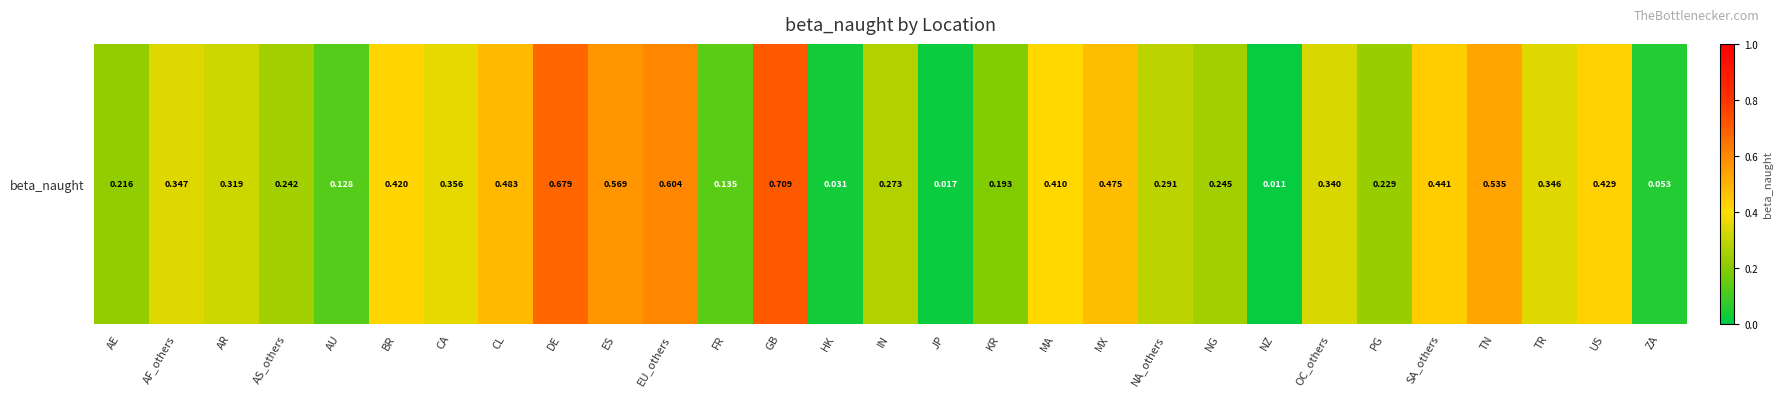

Rank the categories by value from highest to lowest.

GB, DE, EU_others, ES, TN, CL, MX, SA_others, US, BR, MA, CA, AF_others, TR, OC_others, AR, NA_others, IN, NG, AS_others, PG, AE, KR, FR, AU, ZA, HK, JP, NZ